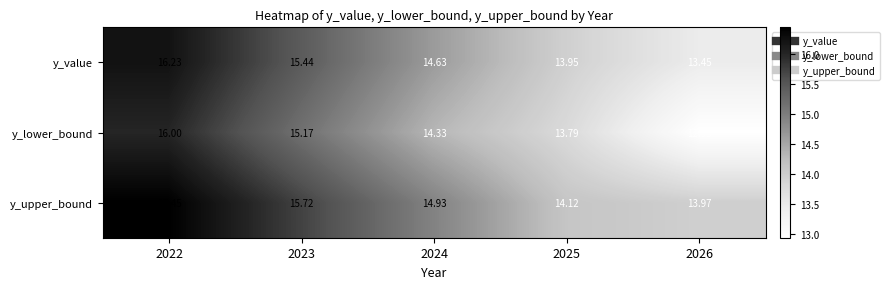

Which category has the highest value across all series?

2022